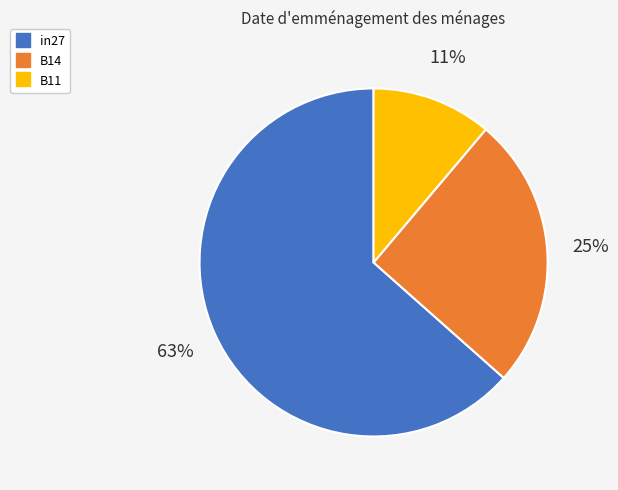

Between B14 and B11, which is larger?

B14